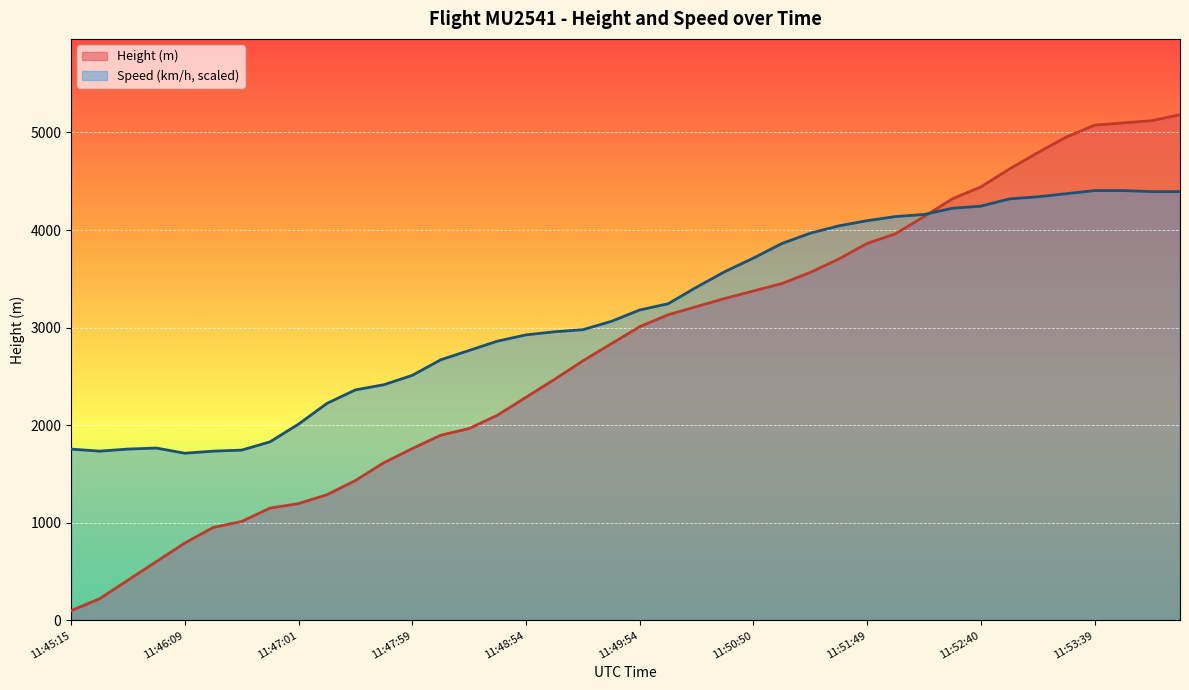

Which category has the lowest value across all series?

11:45:15